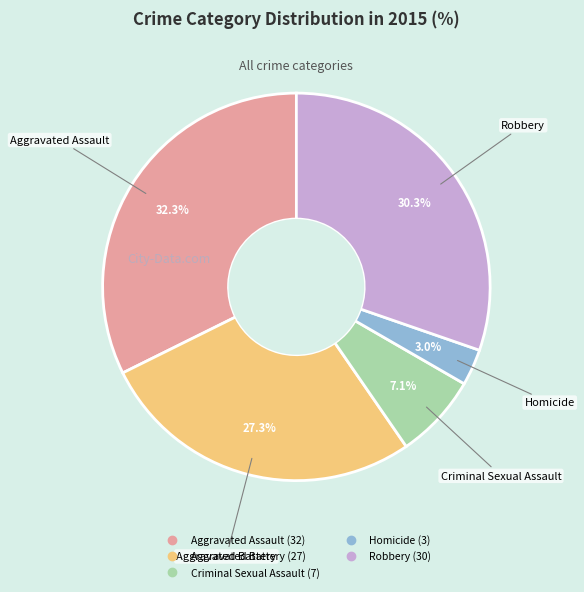

Which has a higher value, Aggravated Assault or Robbery?

Aggravated Assault